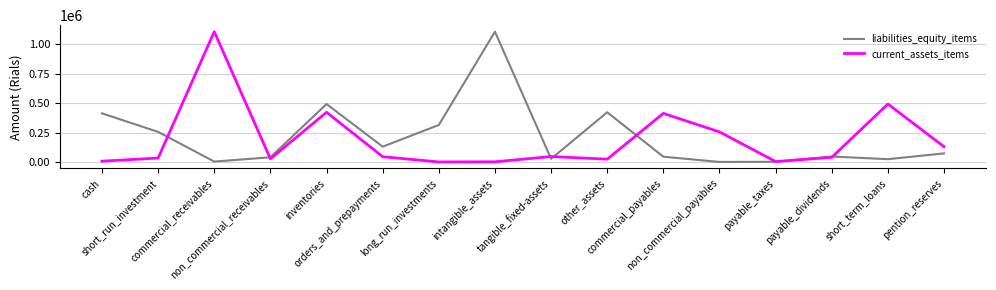

What is the highest value of the current_assets_items series?

1108866